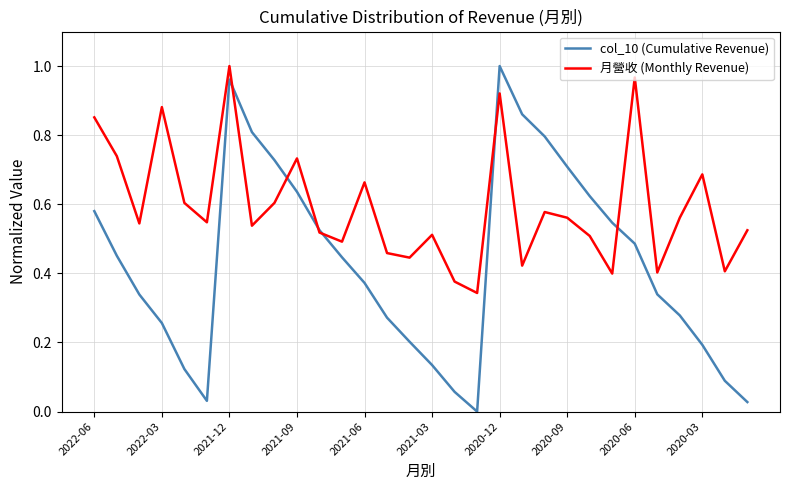

Which series has the largest range (max minus min)?

col_10 (Cumulative Revenue)